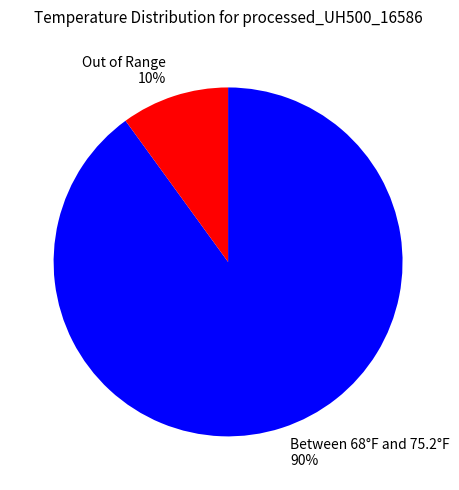

To the nearest percent, what portion does Out of Range 10% represent?

10%